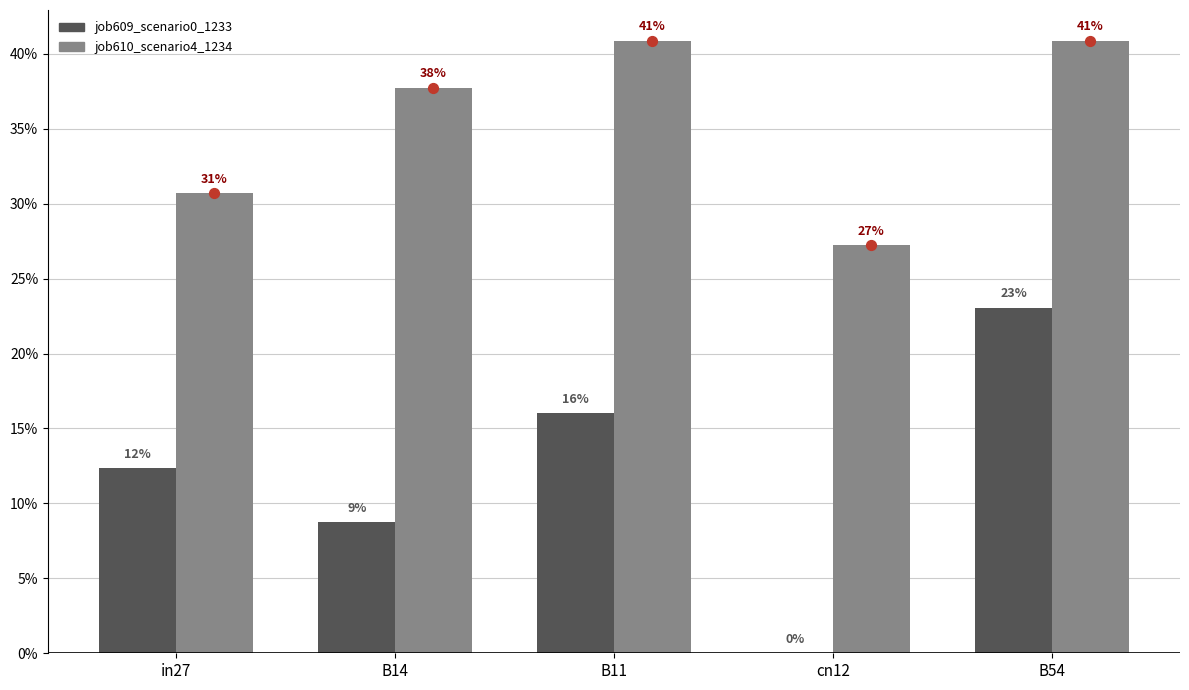

Which series has the largest Y range (max minus min)?

job609_scenario0_1233